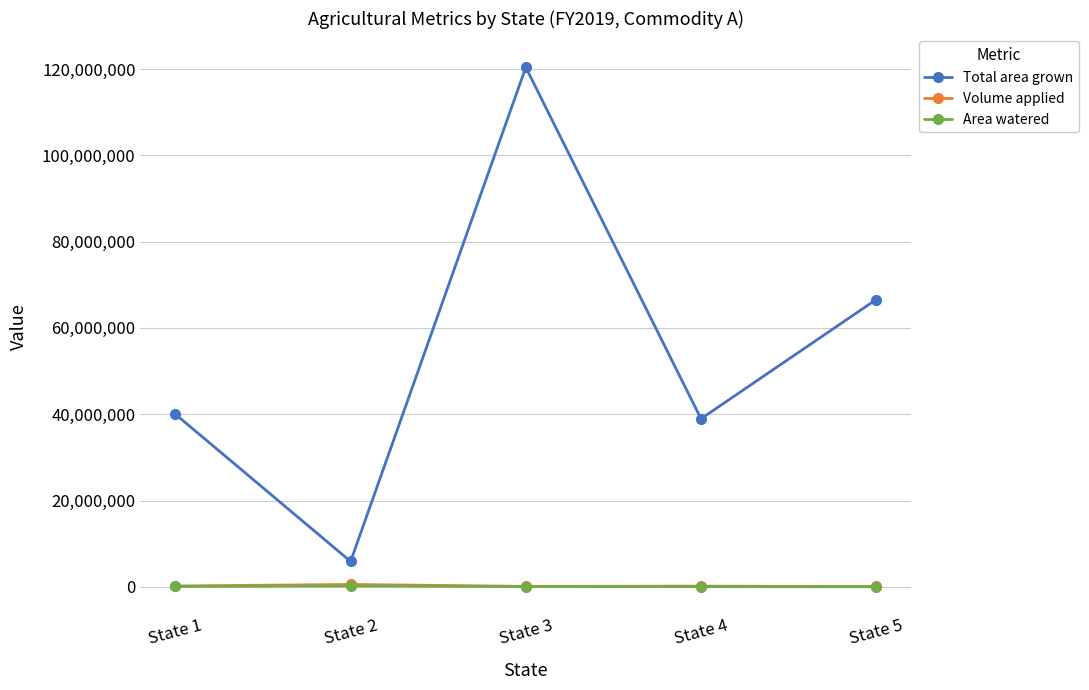

What are all the series names shown in the legend?

Total area grown, Volume applied, Area watered